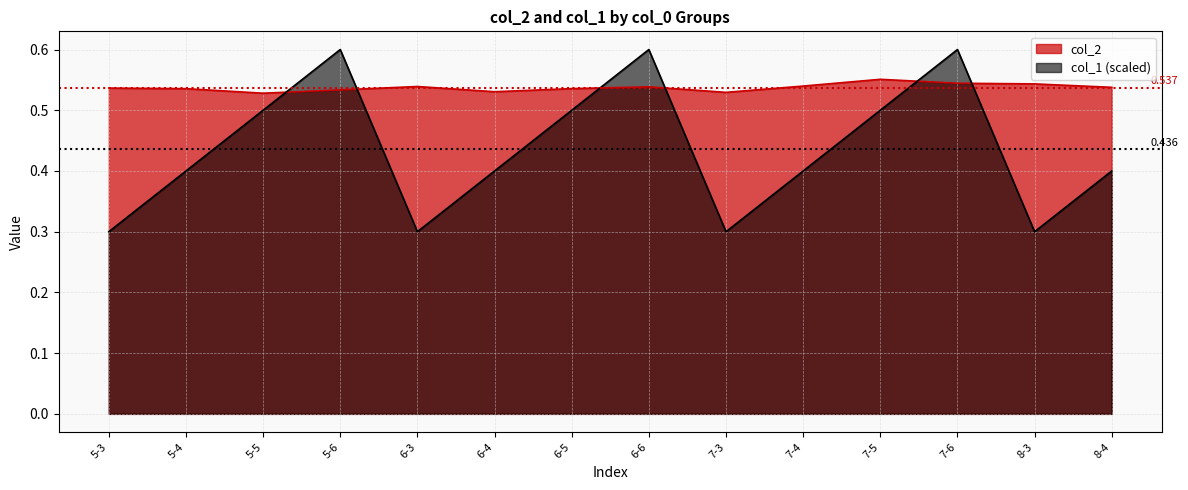

At which category does col_1 reach its first local valley?

6-3